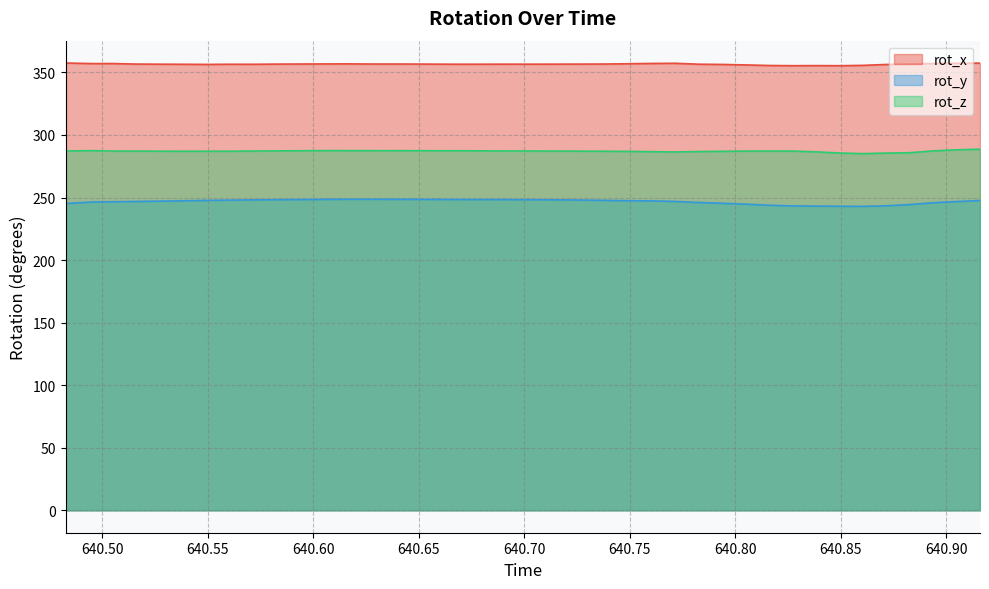

Count the number of data series in this chart.

3